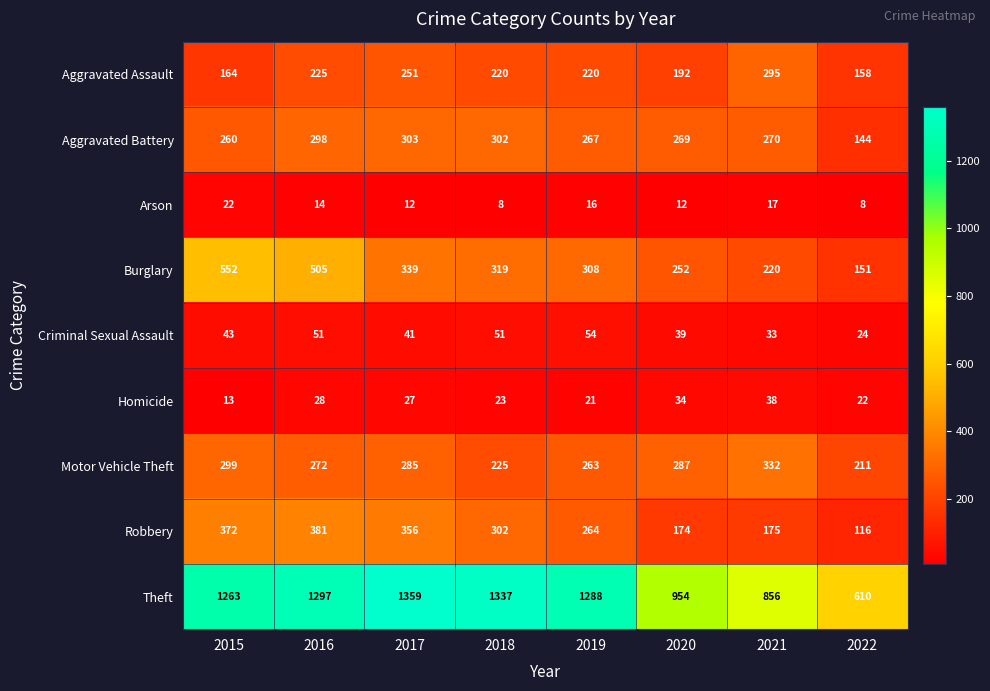

At how many categories does at least one series exceed 159?

8